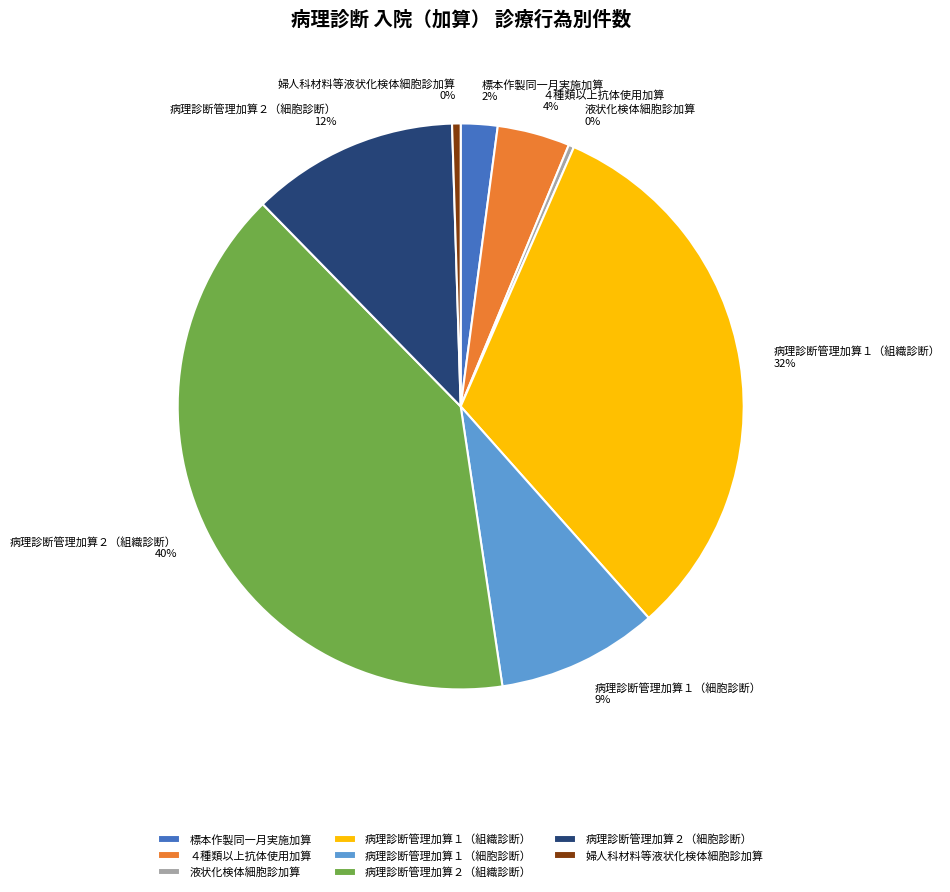

The 病理診断管理加算１（組織診断） 32% slice represents 32% of the pie. True or false?

True